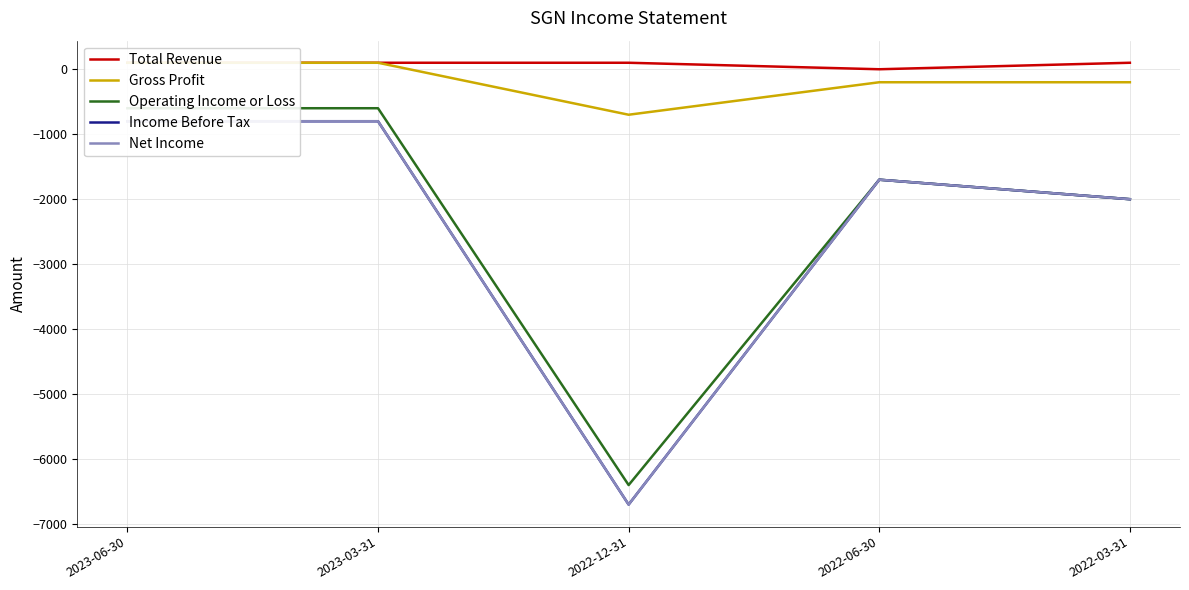

Rank the categories by Gross Profit value from highest to lowest.

2023-06-30, 2023-03-31, 2022-06-30, 2022-03-31, 2022-12-31